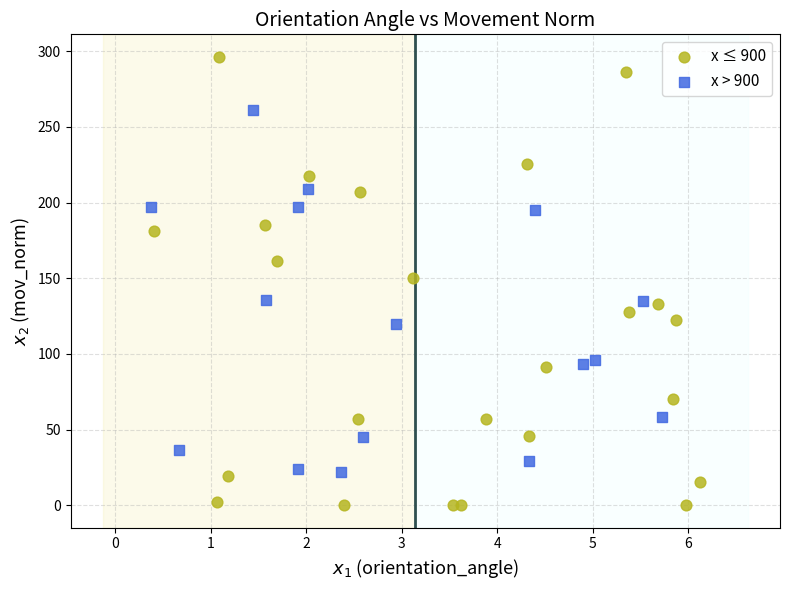

Which series contains the lowest Y value?

x ≤ 900